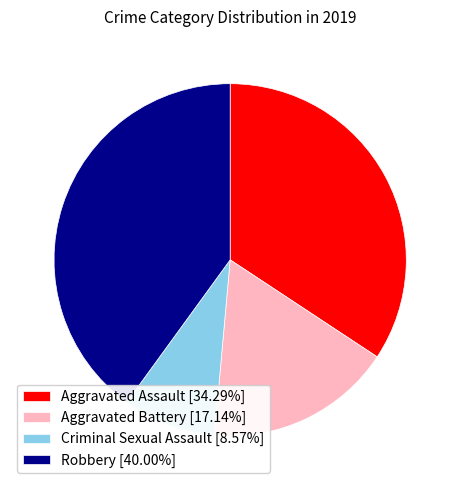

Is it true that Aggravated Battery is 17% of the pie?

True